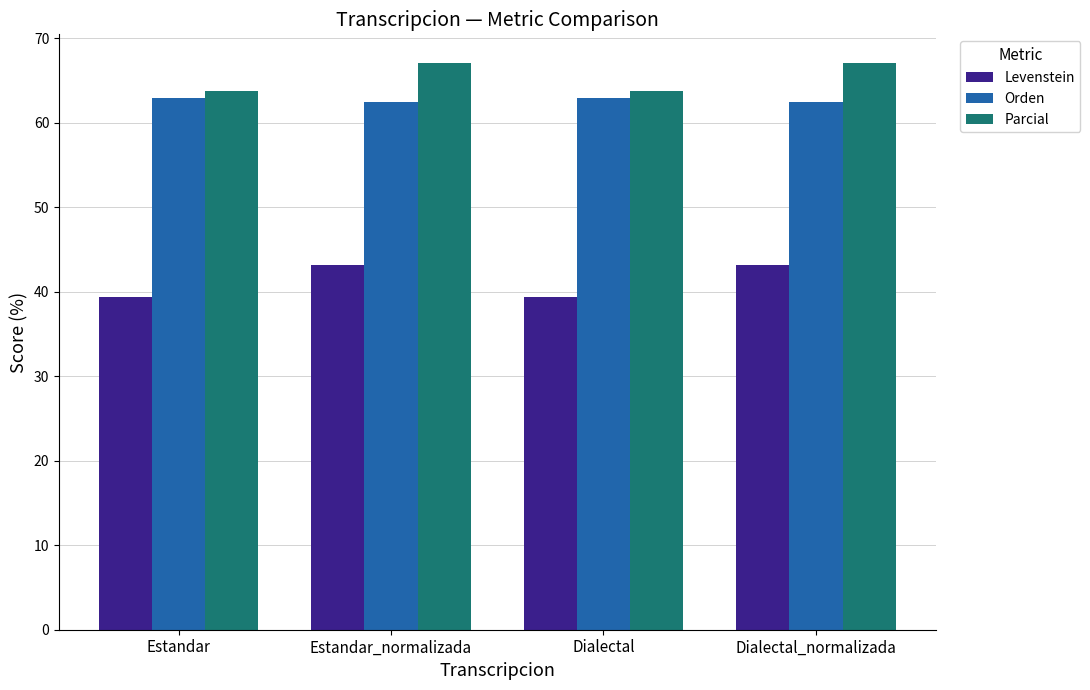

Read the Orden value at Dialectal.

62.9